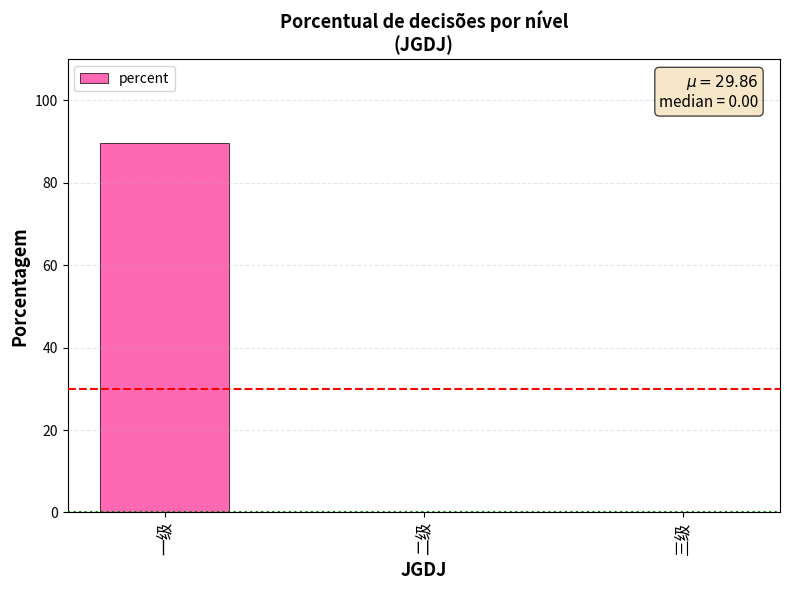

How many positive values are there?

1